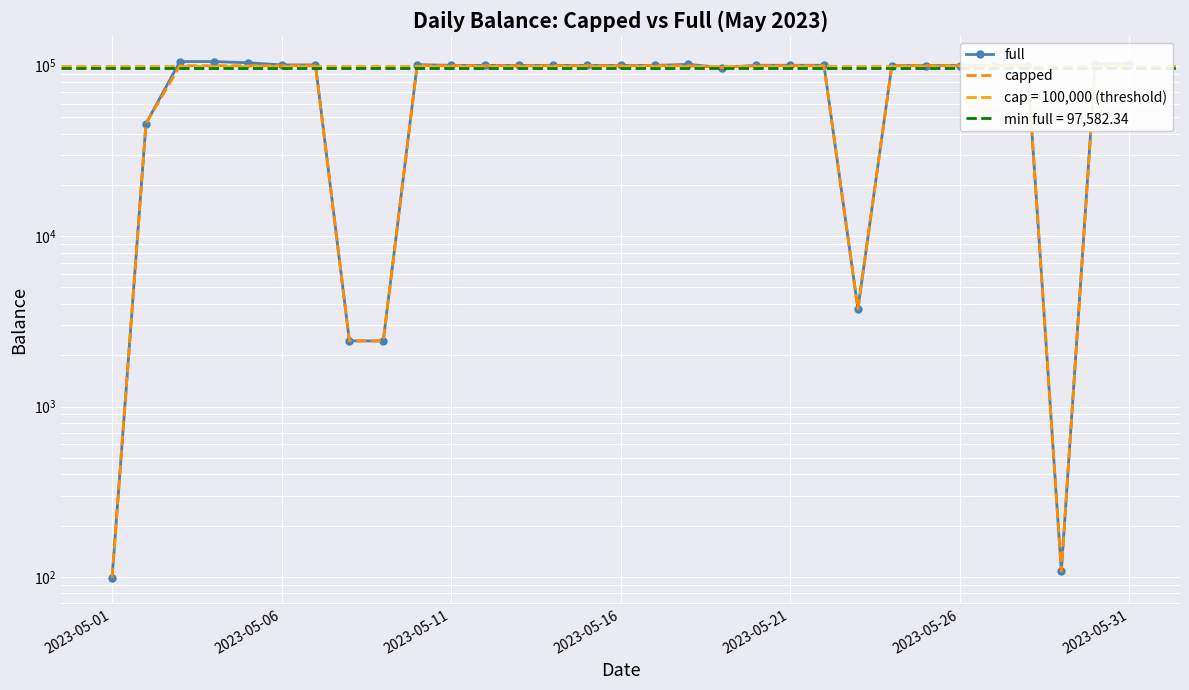

Read the capped value at 9.

100000.0